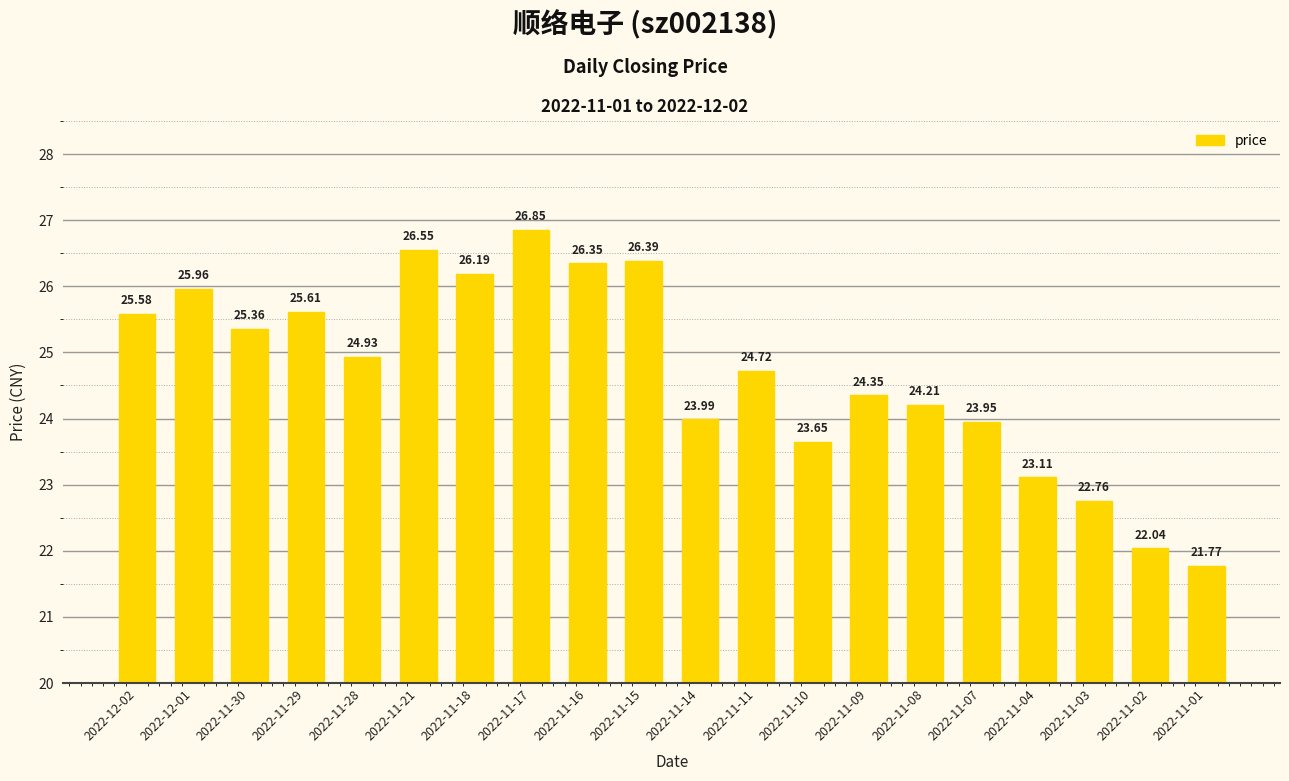

The chart shows a value of 26.9 at 2022-11-17. True or false?

True